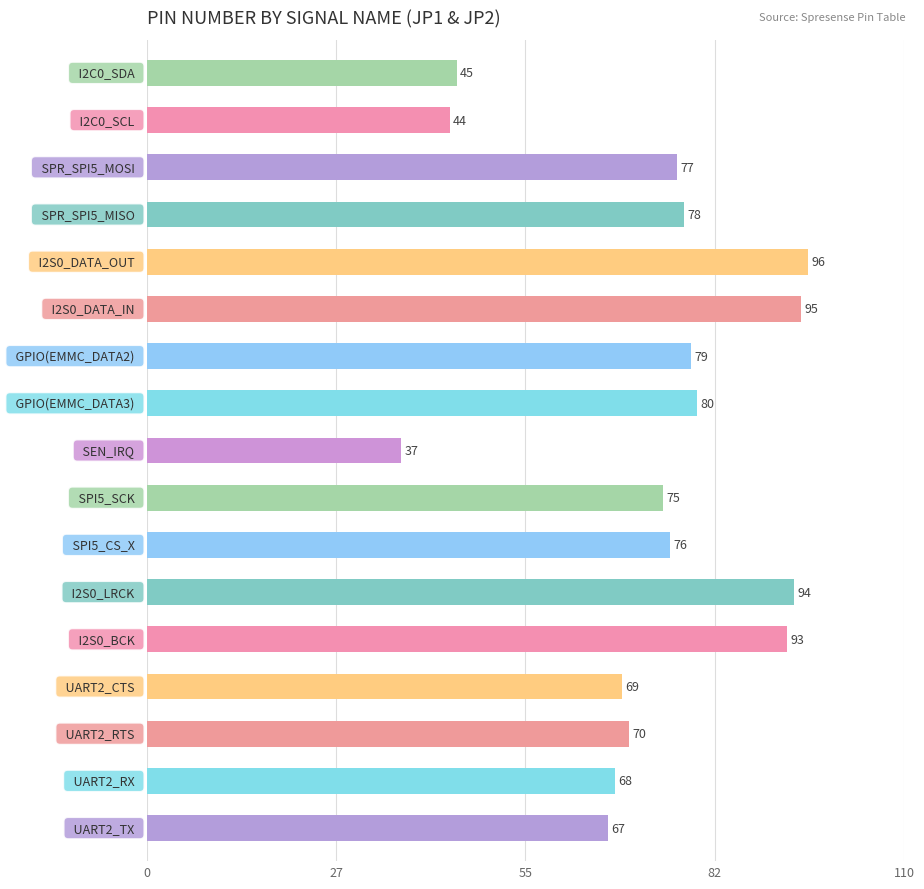

What is the average value?

73